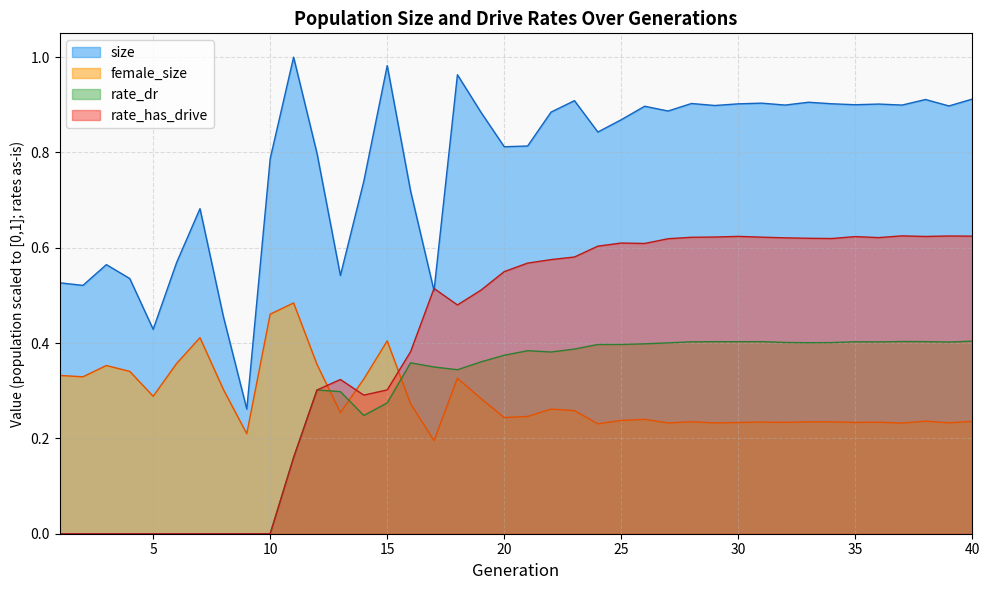

What is the sum of the rate_dr values at 32 and 13?

0.7